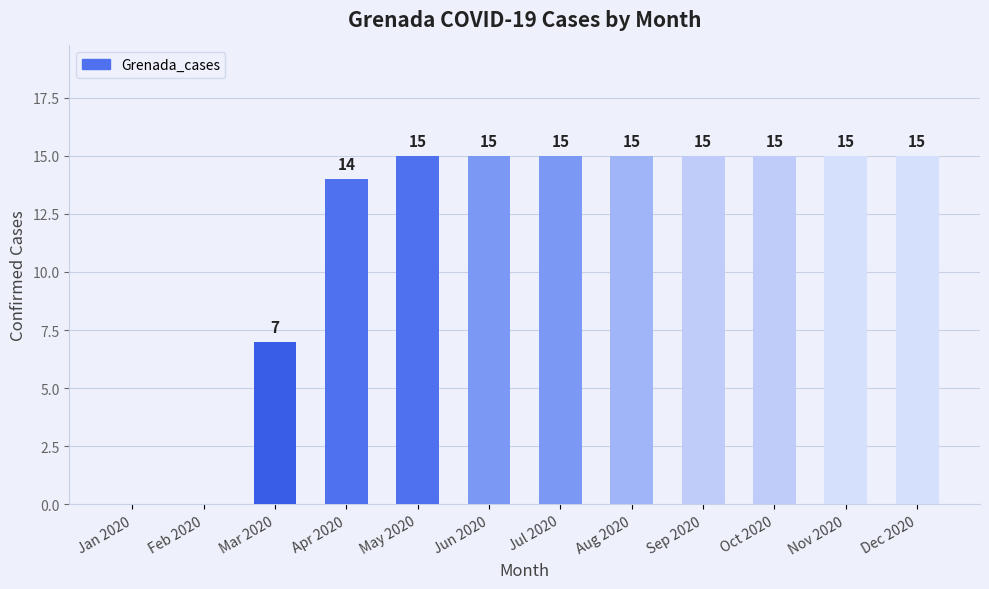

Between Dec 2020 and Feb 2020, which is larger?

Dec 2020